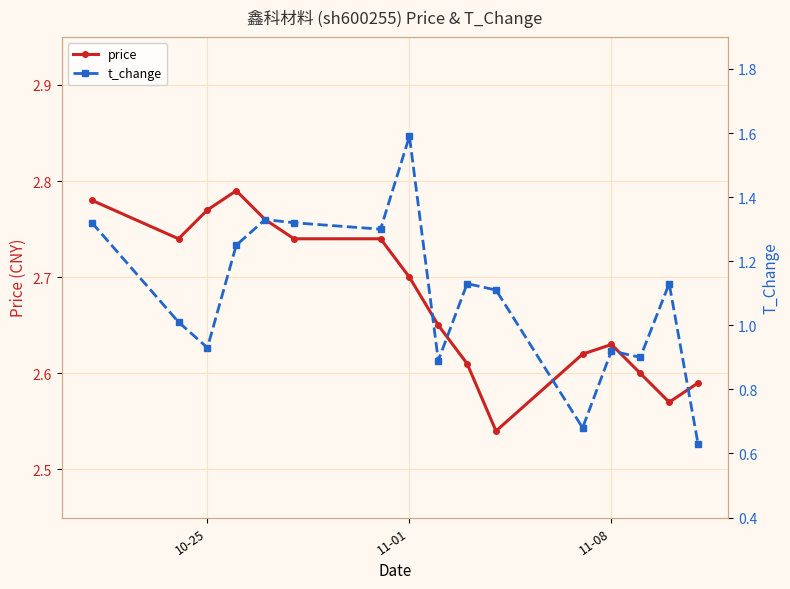

True or false: price has more than 0 points higher than both neighbors.

True